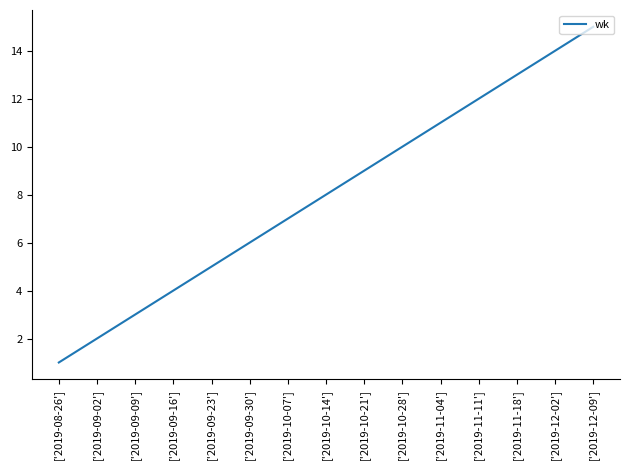

What is the difference between the values at ['2019-12-09'] and ['2019-10-14']?

7